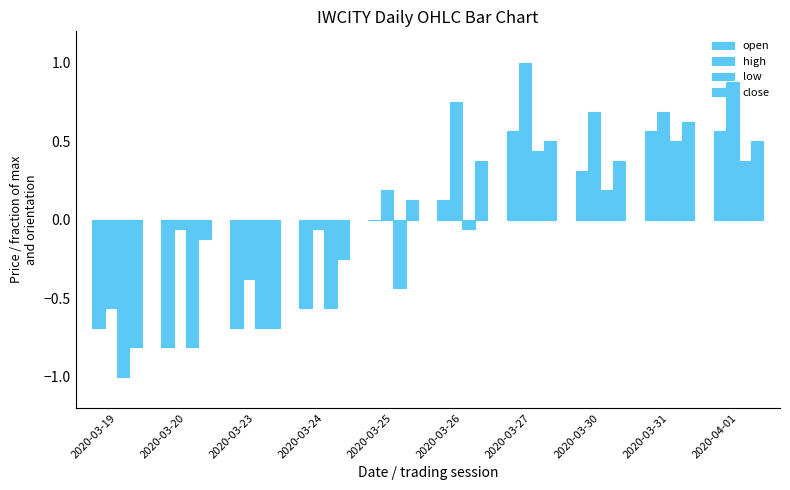

How many groups of bars are there?

10